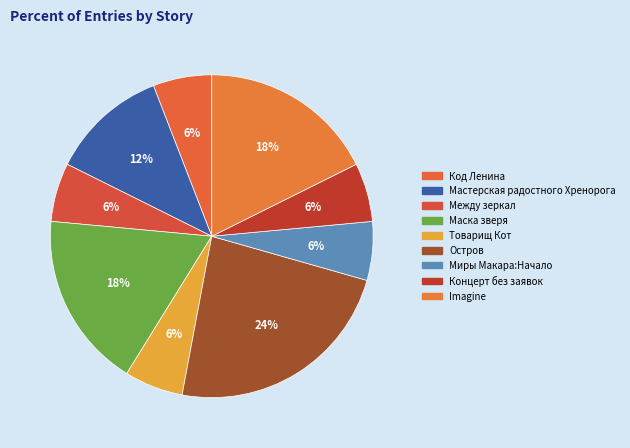

How many segments does this pie chart have?

9